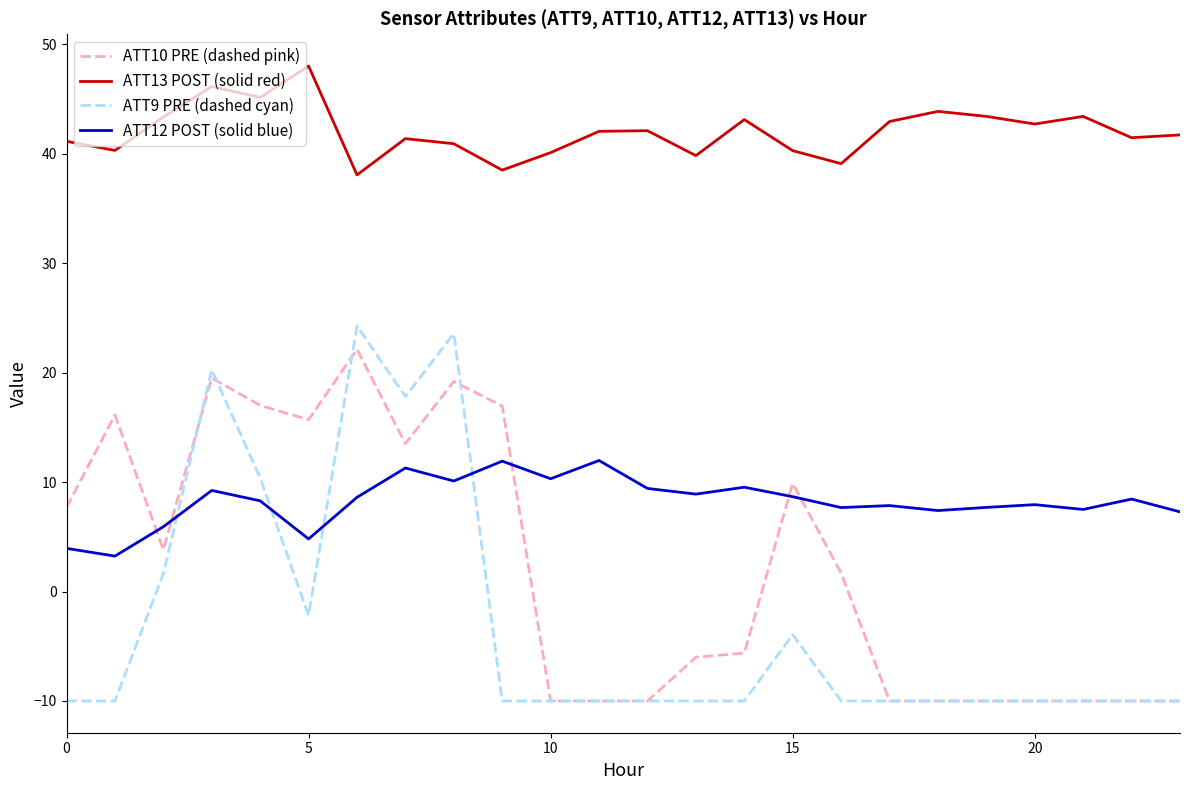

Which series has the largest range (max minus min)?

ATT9 PRE (dashed cyan)